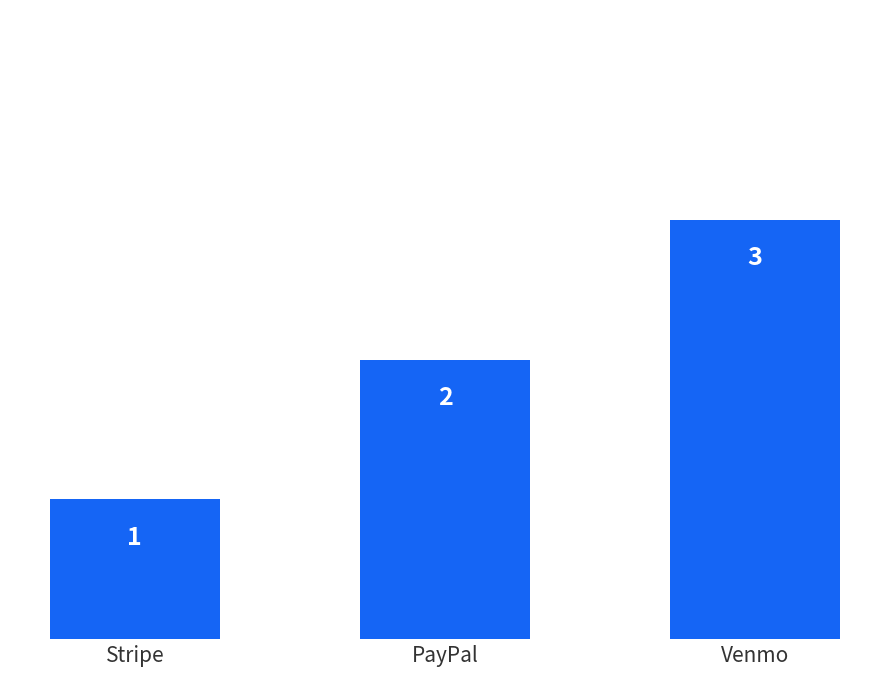

Read the value at PayPal.

2